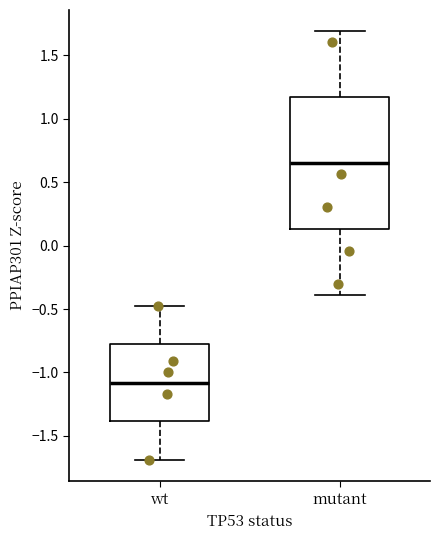

Where does the lower whisker of the box for wt end on the y-axis? The values are not printed on the chart, so give them approximately, as read against the axis.

-1.70